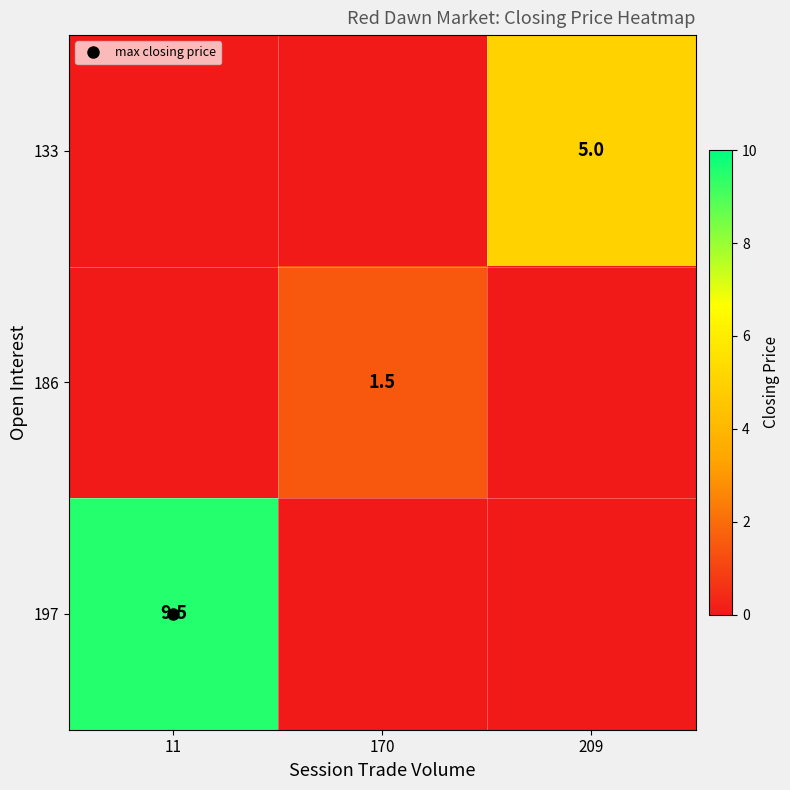

At which label is 186 closest to 0?

11